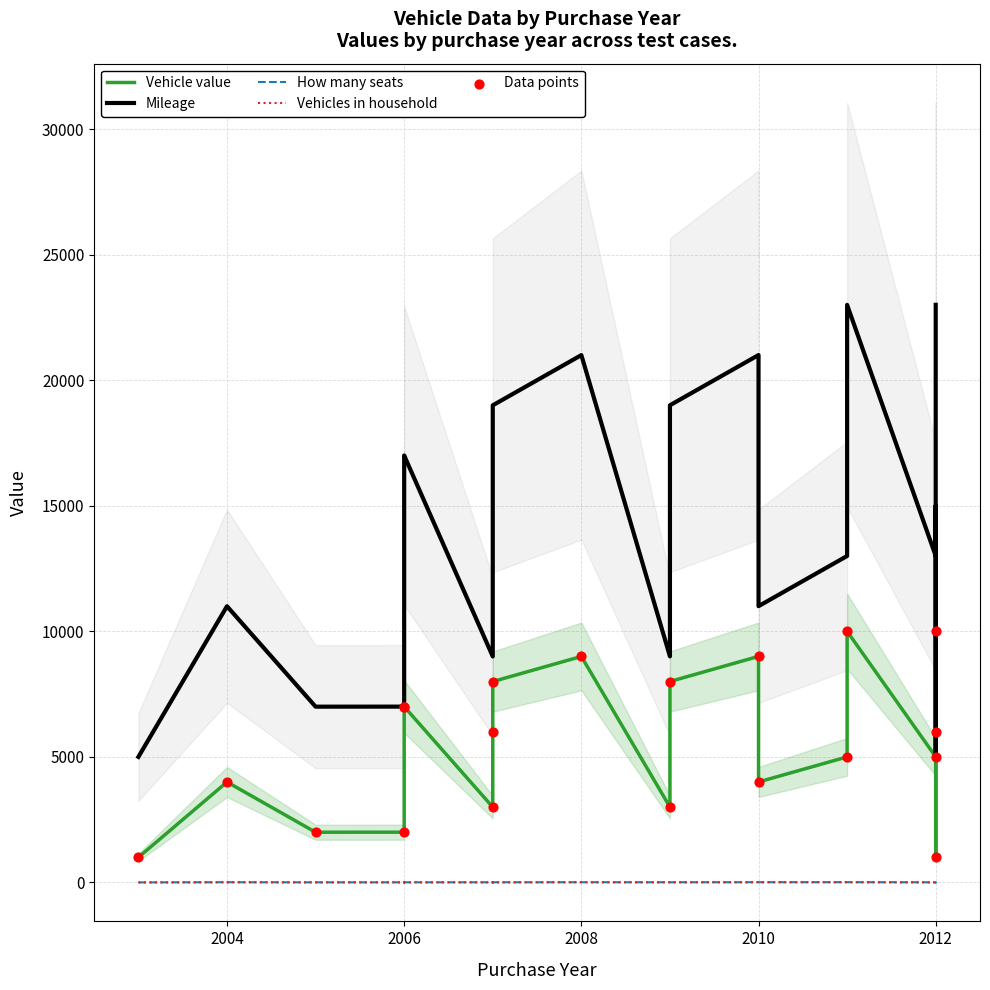

Which series has the largest total across all categories?

Mileage